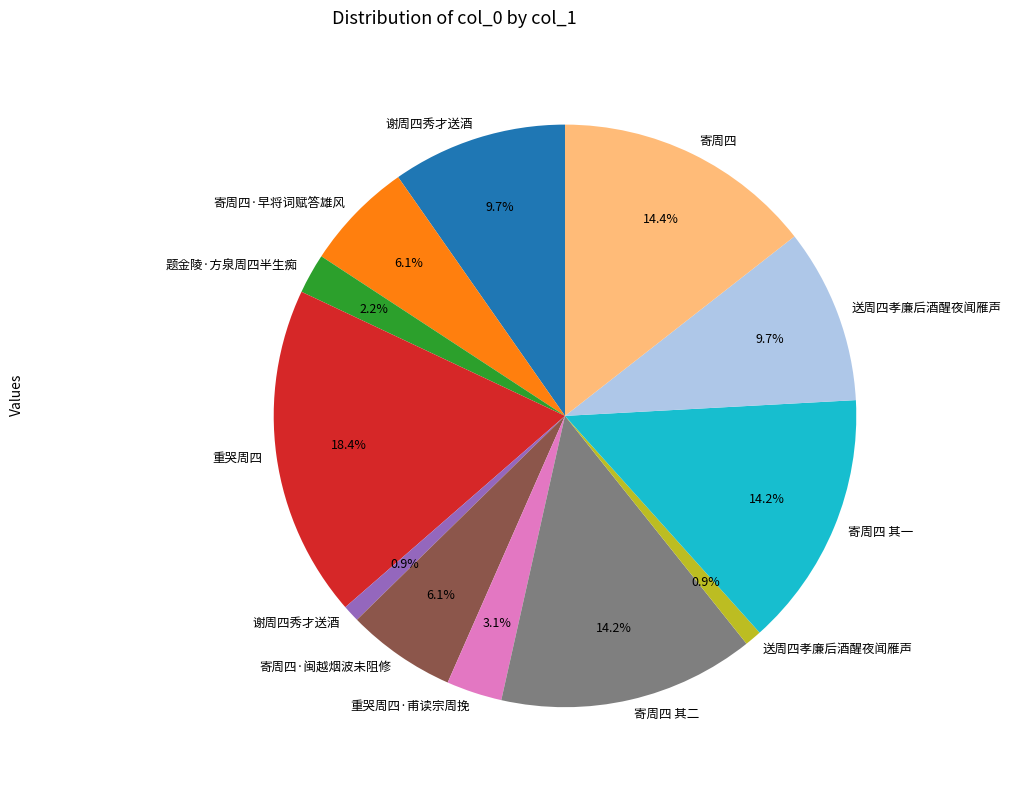

Is there a majority slice in this chart?

No